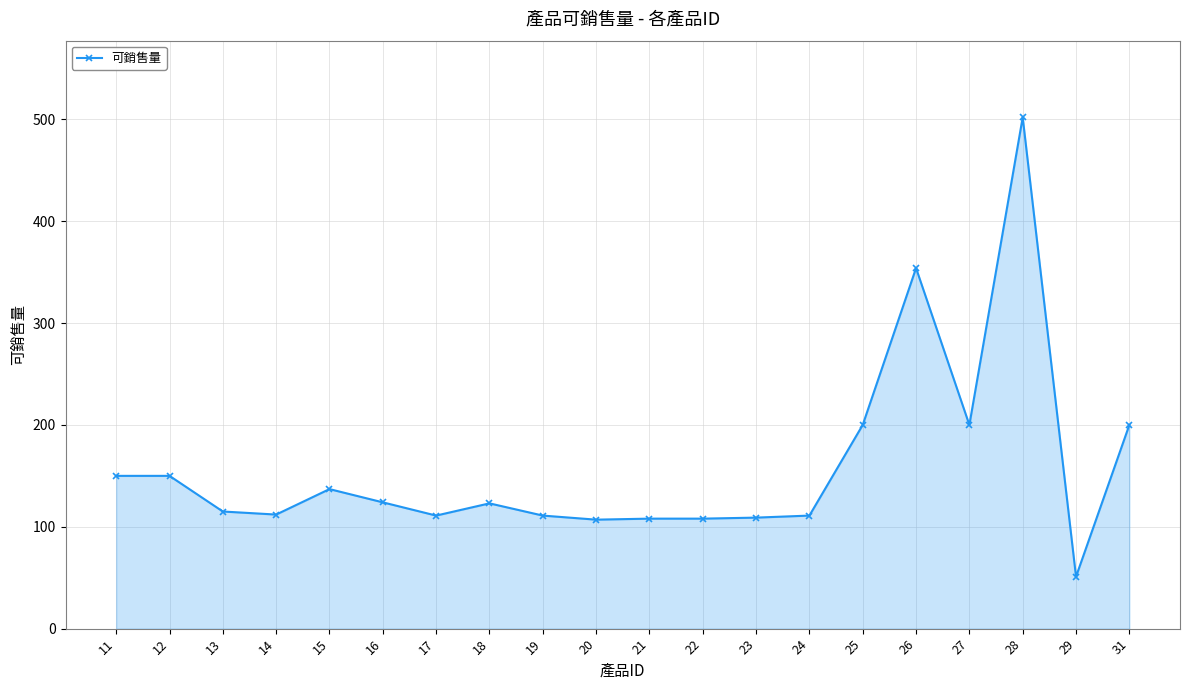

True or false: the data shows 200 at 25.

True